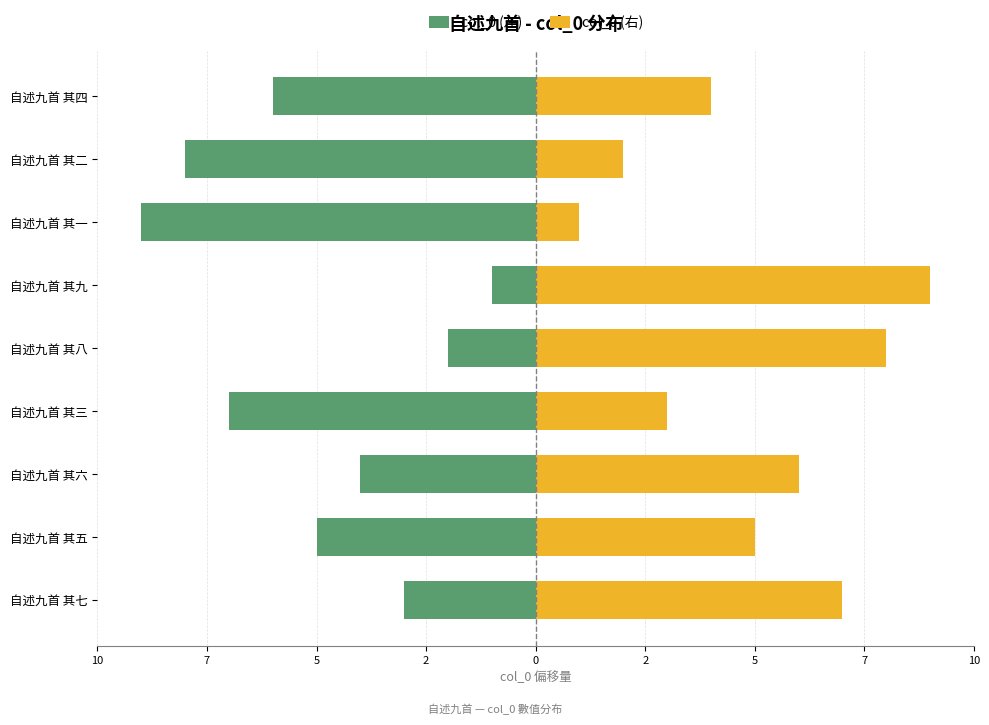

How many distinct data groups are displayed?

2